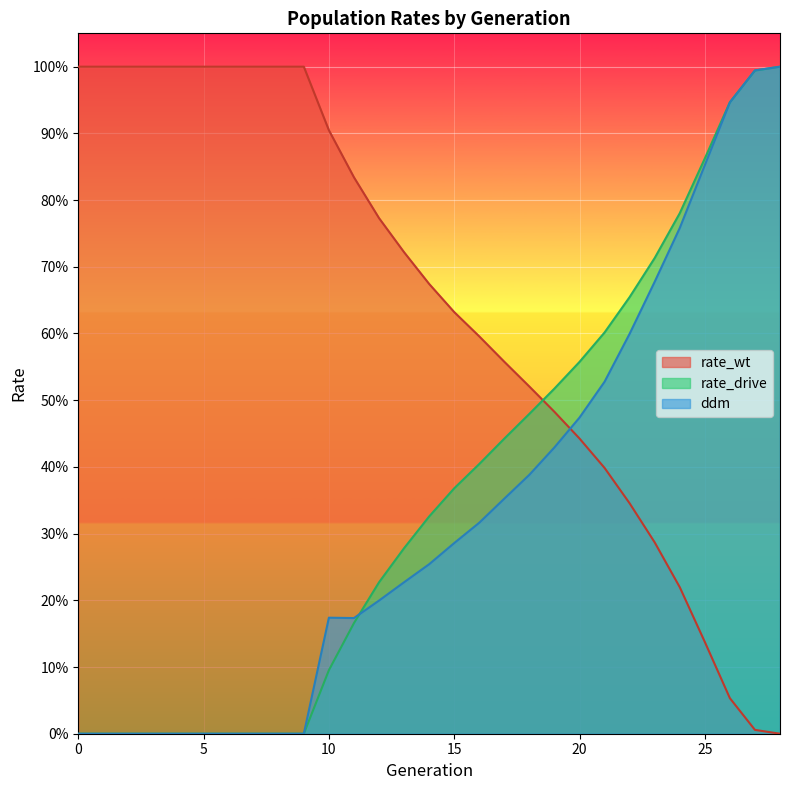

What are all the series names shown in the legend?

rate_wt, rate_drive, ddm